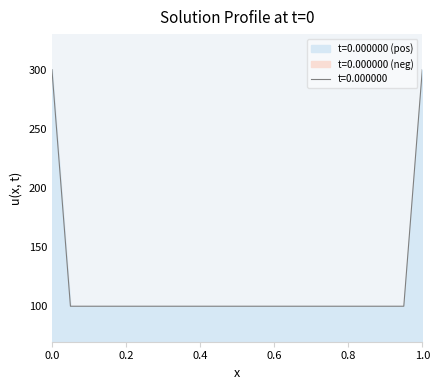

List the labels in order of value, largest first.

0.0, 1.0, 0.05, 0.1, 0.15, 0.2, 0.25, 0.3, 0.35, 0.4, 0.45, 0.5, 0.55, 0.6, 0.65, 0.7, 0.75, 0.8, 0.85, 0.9, 0.95